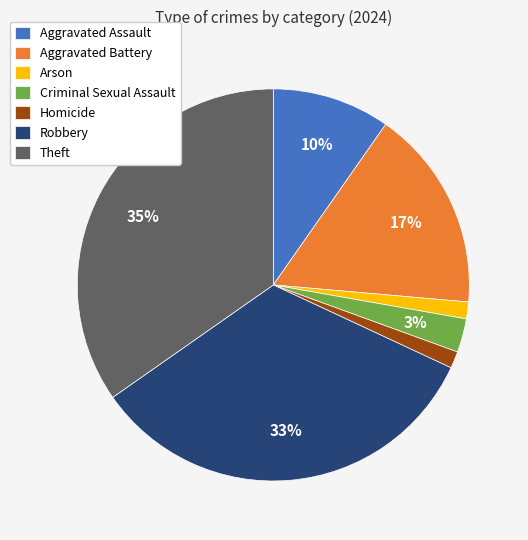

Is the sum of Aggravated Battery and Theft greater than half?

Yes